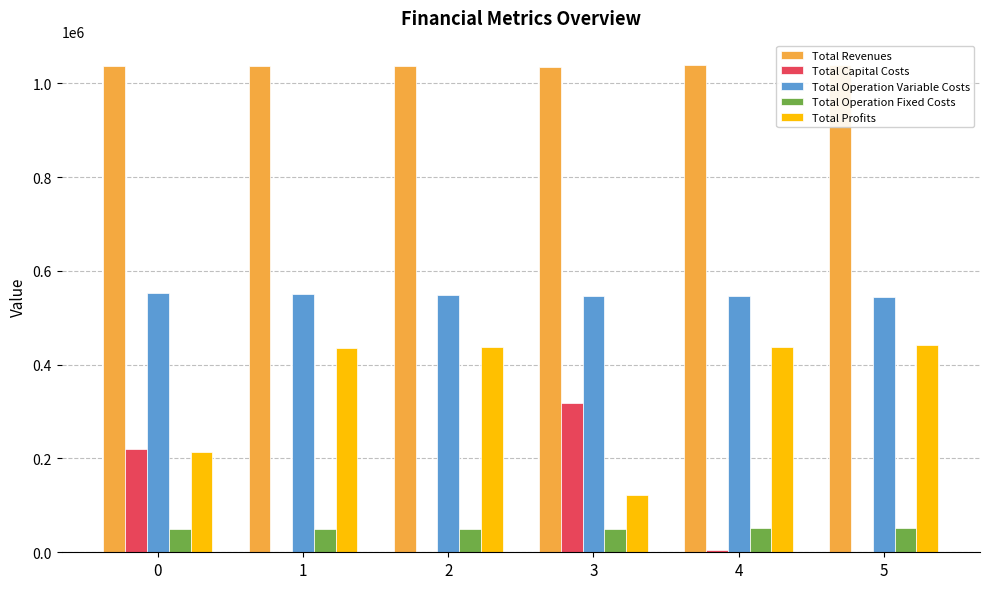

What is the difference between the highest and lowest values at 1?

1037216.8